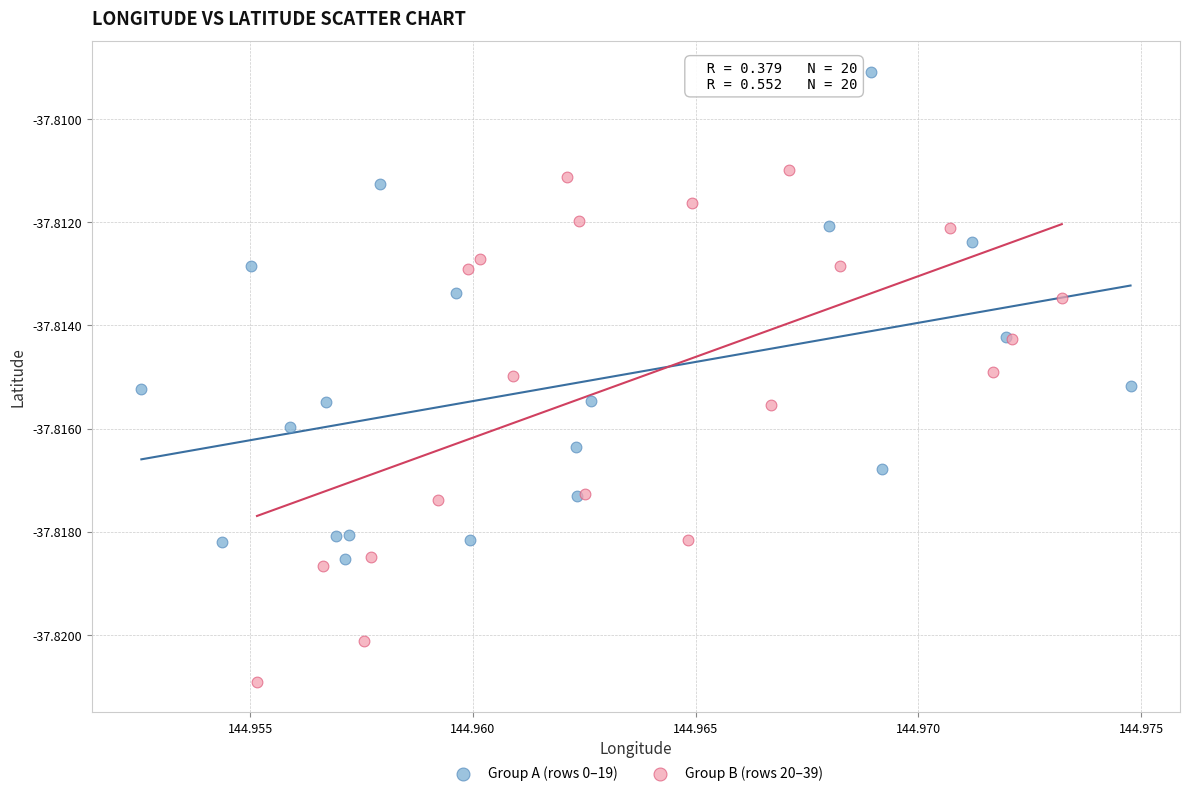

Which series contains the highest Y value?

Group A (rows 0–19)